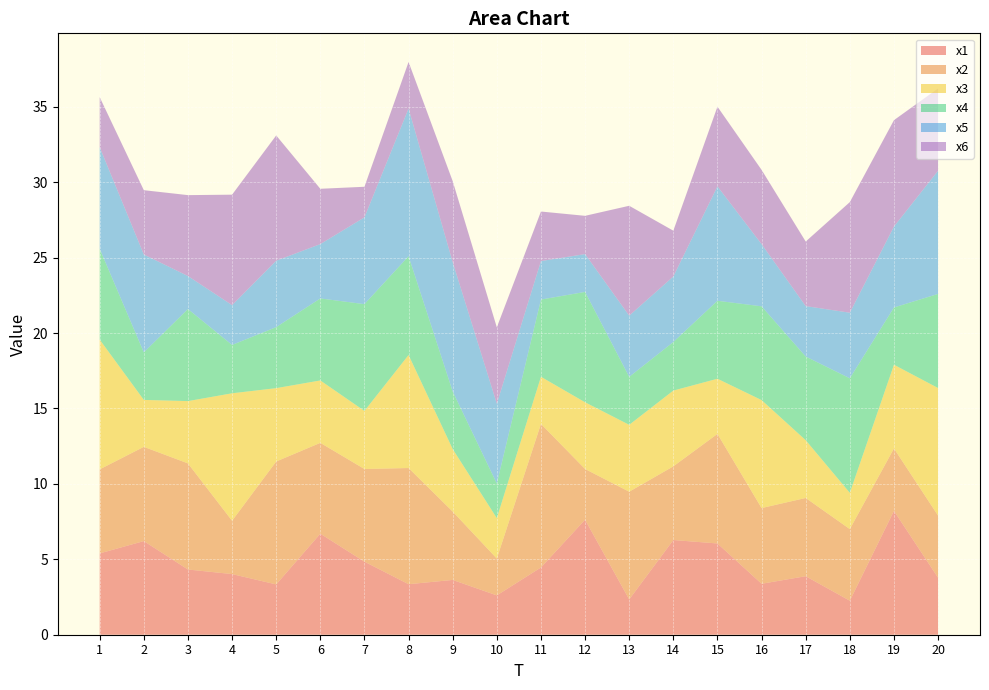

Reading right to left, transcribe all the data shown in this chart.

x1: 20=3.8	19=8.2	18=2.3	17=3.9	16=3.4	15=6.0	14=6.3	13=2.3	12=7.6	11=4.5	10=2.6	9=3.6	8=3.3	7=4.8	6=6.7	5=3.3	4=4.0	3=4.3	2=6.2	1=5.4
x2: 20=4.1	19=4.1	18=4.7	17=5.2	16=5.0	15=7.3	14=4.9	13=7.1	12=3.4	11=9.5	10=2.4	9=4.5	8=7.7	7=6.1	6=6.0	5=8.1	4=3.5	3=7.0	2=6.2	1=5.6
x3: 20=8.5	19=5.5	18=2.4	17=3.8	16=7.2	15=3.7	14=5.0	13=4.4	12=4.4	11=3.1	10=2.7	9=4.1	8=7.5	7=3.9	6=4.1	5=4.9	4=8.5	3=4.1	2=3.1	1=8.6
x4: 20=6.2	19=3.8	18=7.6	17=5.5	16=6.2	15=5.2	14=3.2	13=3.2	12=7.3	11=5.1	10=2.3	9=3.8	8=6.6	7=7.1	6=5.4	5=4.0	4=3.2	3=6.1	2=3.2	1=6.0
x5: 20=8.2	19=5.4	18=4.3	17=3.3	16=4.1	15=7.6	14=4.3	13=4.1	12=2.5	11=2.6	10=5.3	9=8.6	8=9.8	7=5.8	6=3.6	5=4.4	4=2.6	3=2.2	2=6.5	1=6.7
x6: 20=5.5	19=7.1	18=7.3	17=4.3	16=4.9	15=5.3	14=3.0	13=7.3	12=2.5	11=3.3	10=5.1	9=5.4	8=3.1	7=2.0	6=3.7	5=8.3	4=7.3	3=5.4	2=4.3	1=3.3